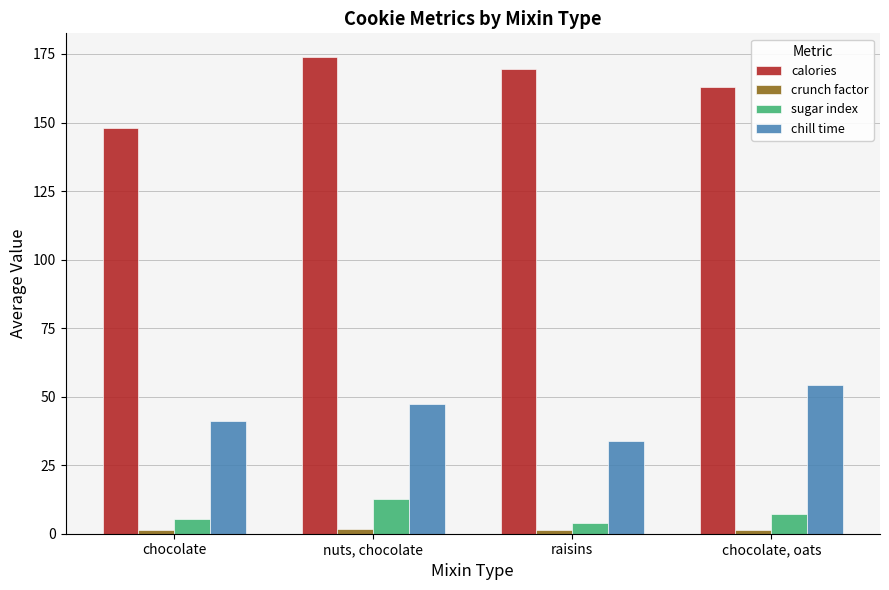

What is the difference between the maximum and minimum values in the chill time series?

20.5